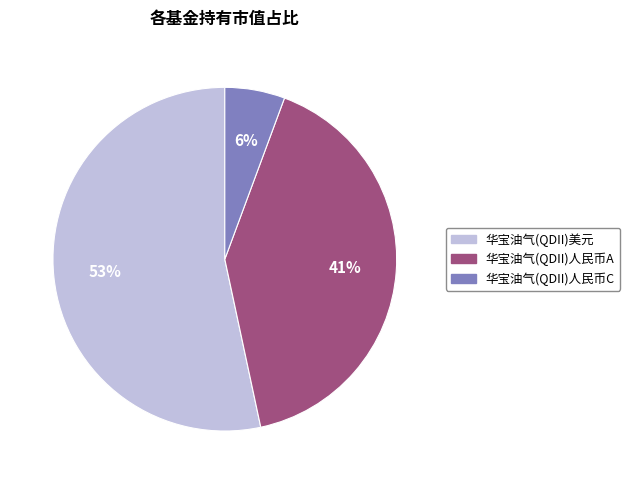

Do 华宝油气(QDII)人民币C and 华宝油气(QDII)美元 together represent more than half of the pie?

Yes